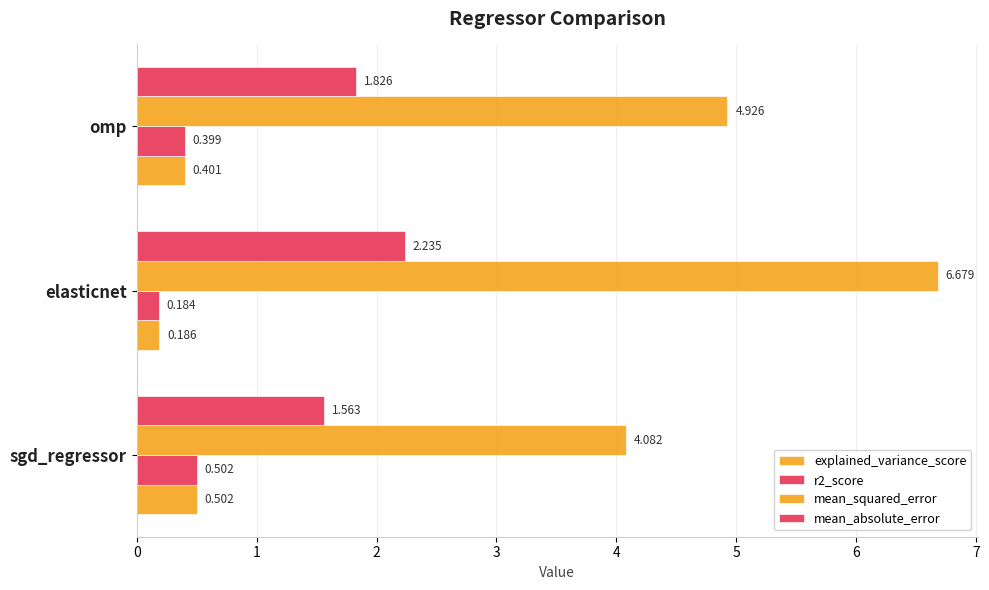

What is the value of the explained_variance_score bar at the 1st from the left?

0.5